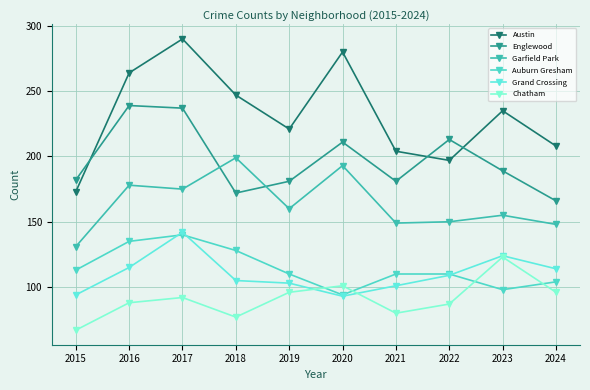

At which label is Austin closest to 231?

2023